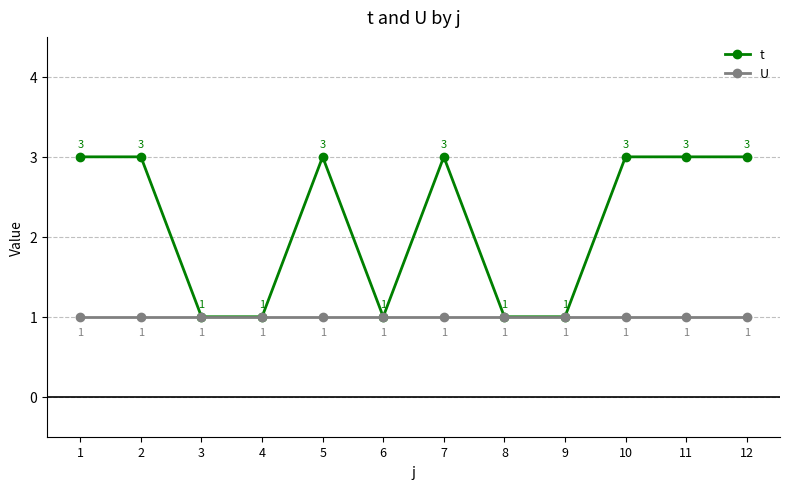

True or false: t has a value of 4 at 1.

False